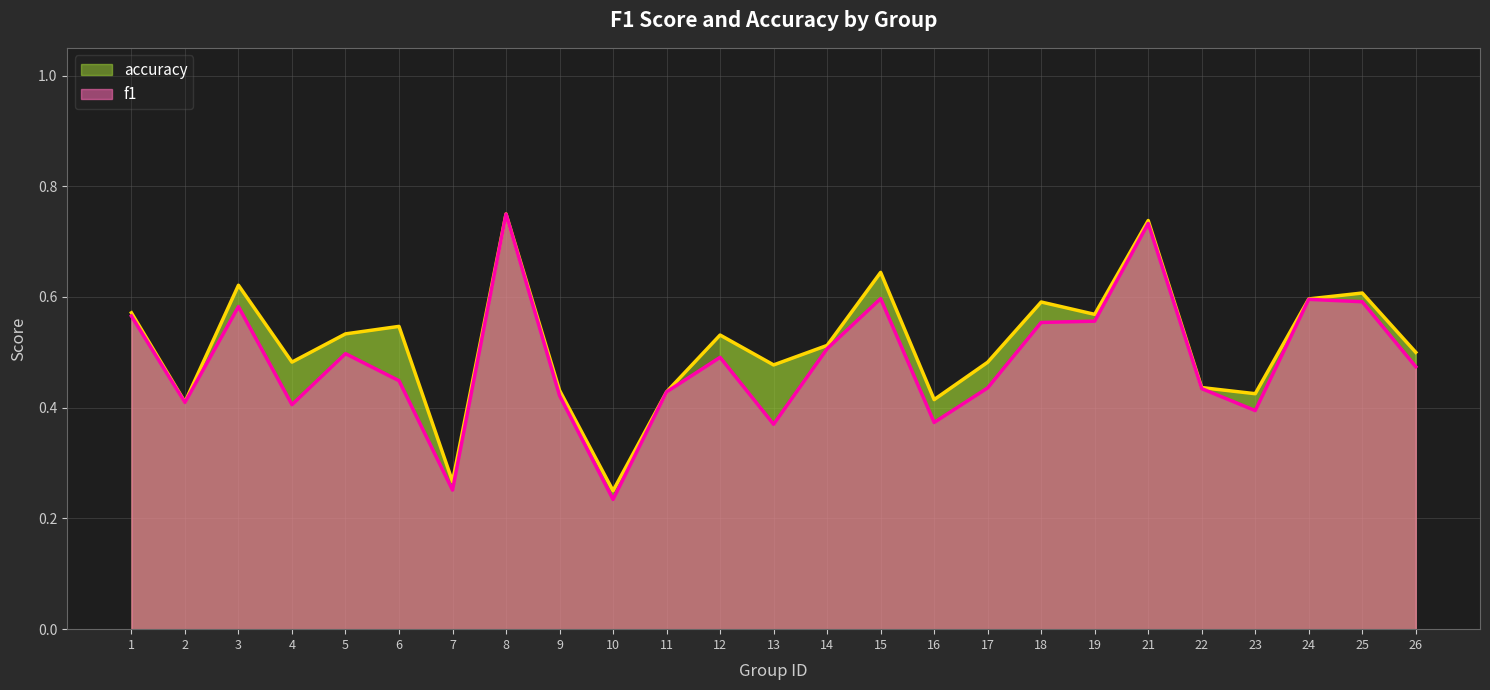

At how many categories does at least one series exceed 0?

25